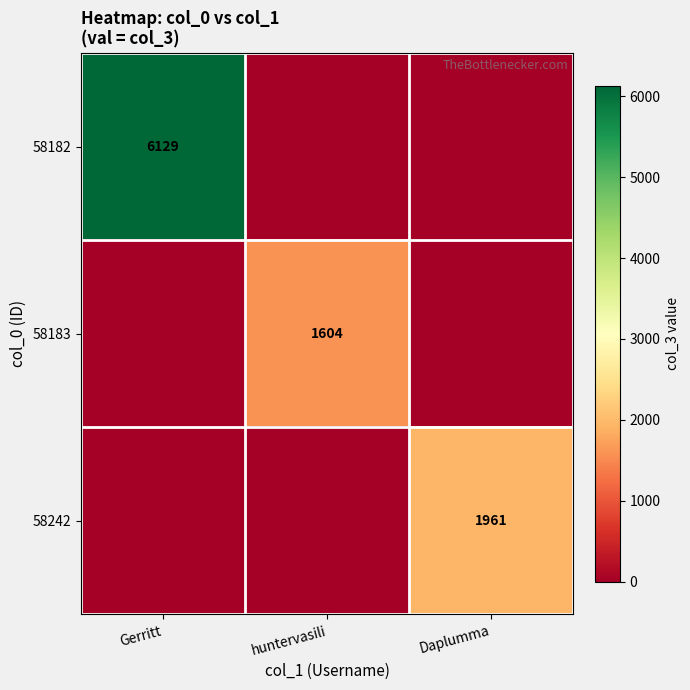

The 58242 series shows 970 at Daplumma. True or false?

False